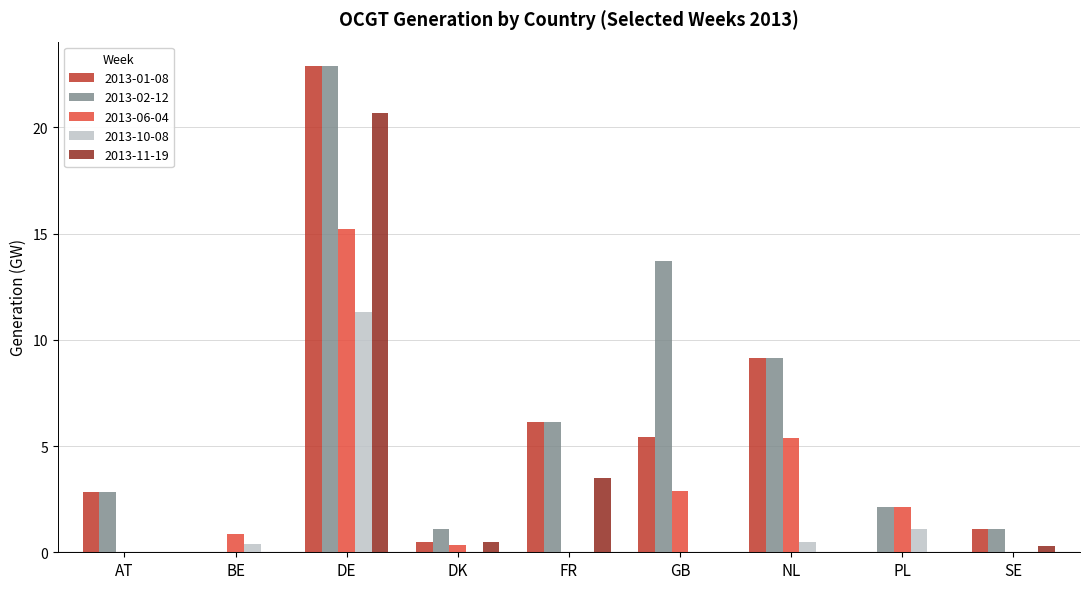

Count the number of categories in the chart.

9